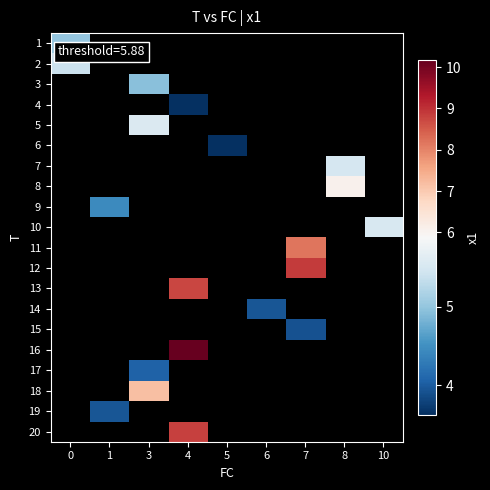

Is the value of 5 at 5 greater than the value of 14 at 8?

No